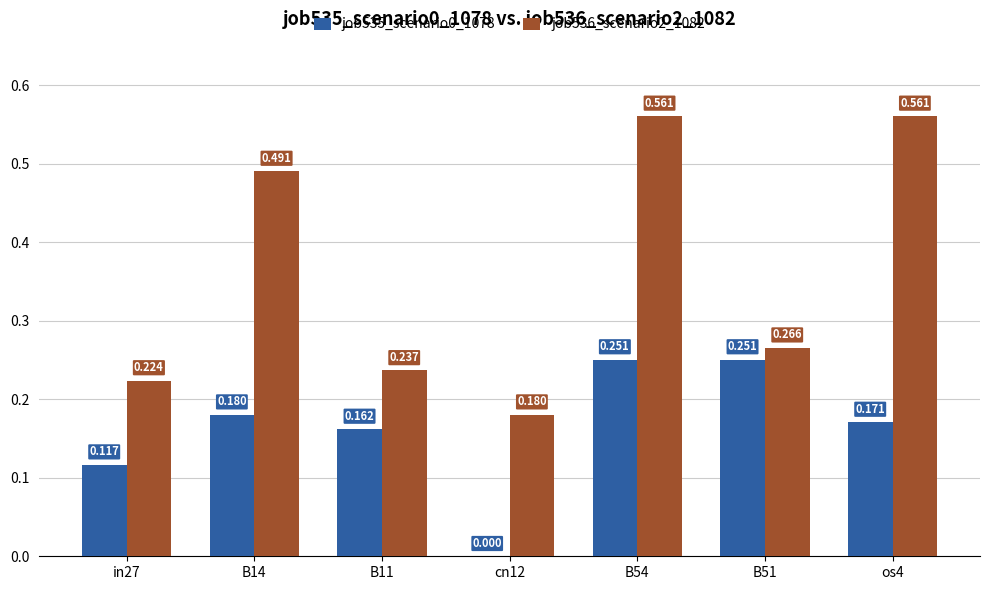

How many groups of bars are there?

7